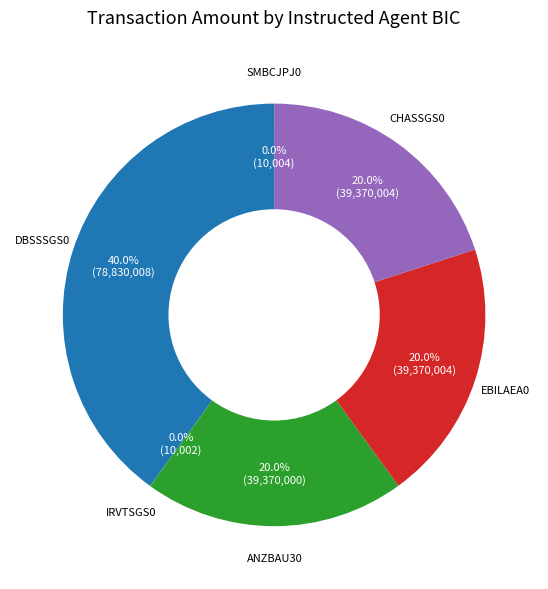

Is there a majority slice in this chart?

No